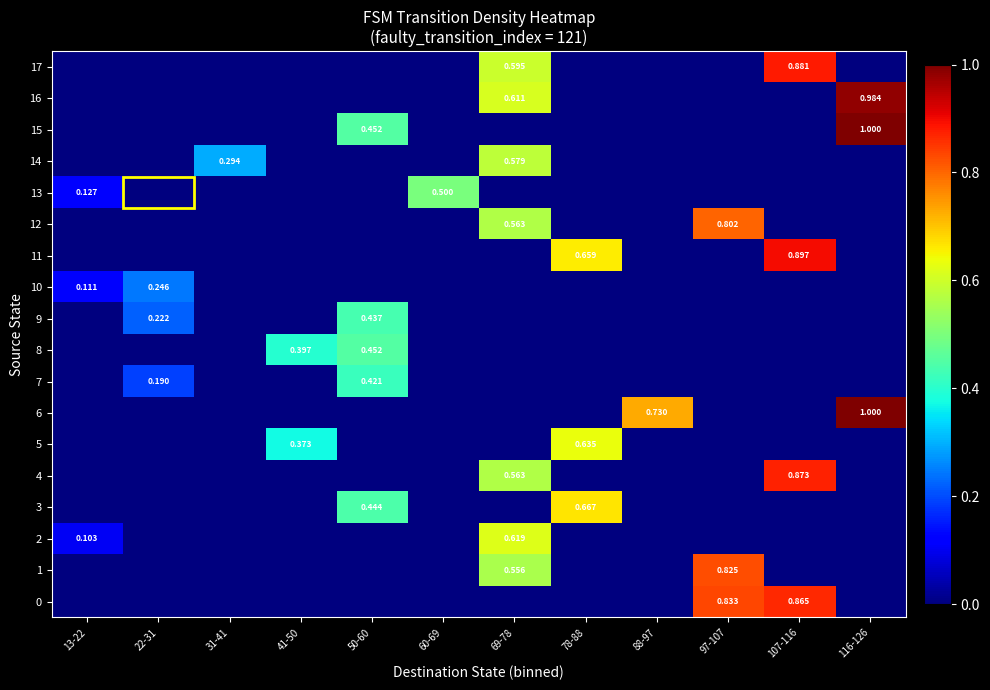

Which label corresponds to the smallest value in the chart?

13-22